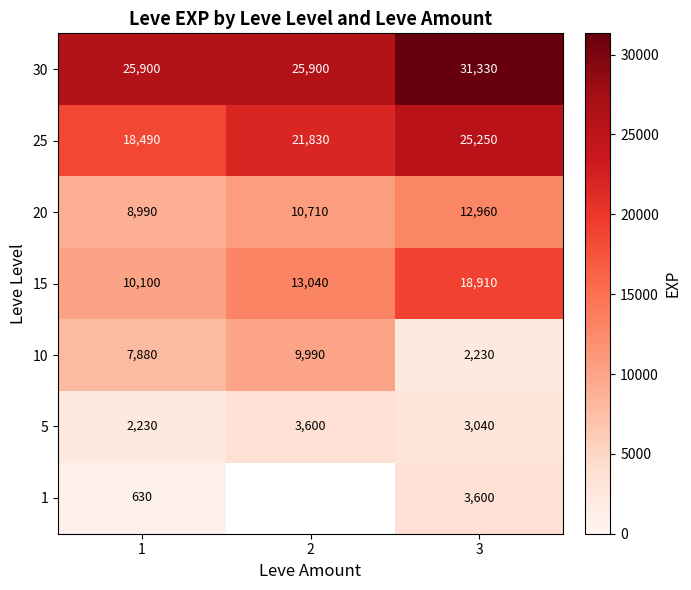

How many data points in 20 are above 10710?

1